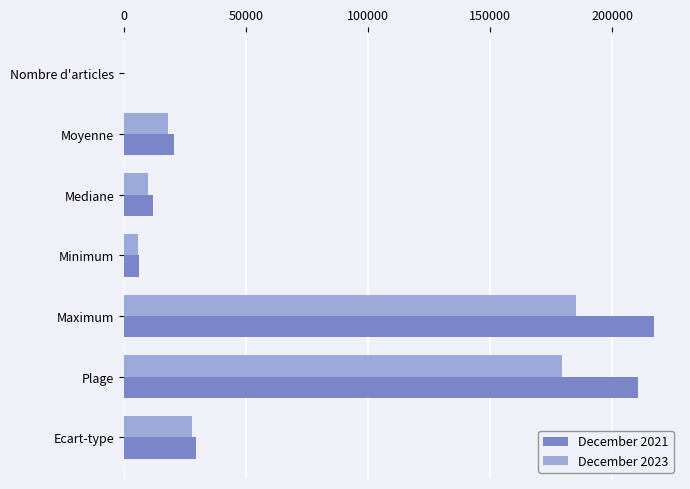

Which series has the largest total across all categories?

December 2021